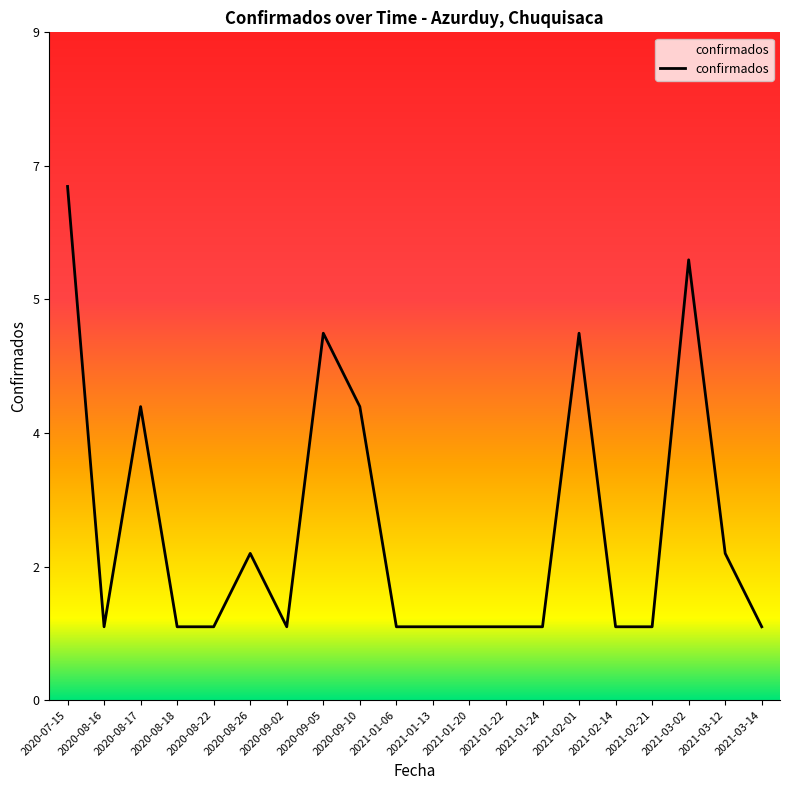

What position from the right is 2021-01-20?

9